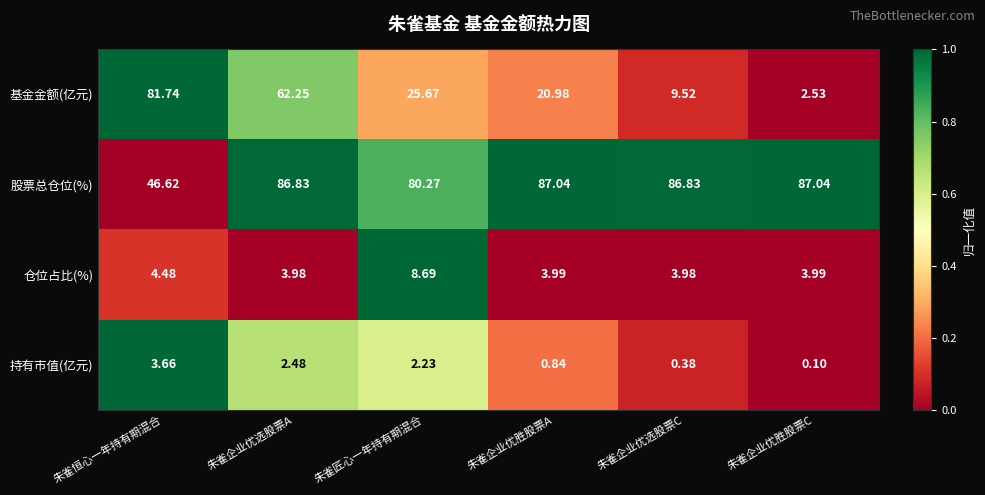

At which label does 基金金额(亿元) first exceed 25?

朱雀恒心一年持有期混合